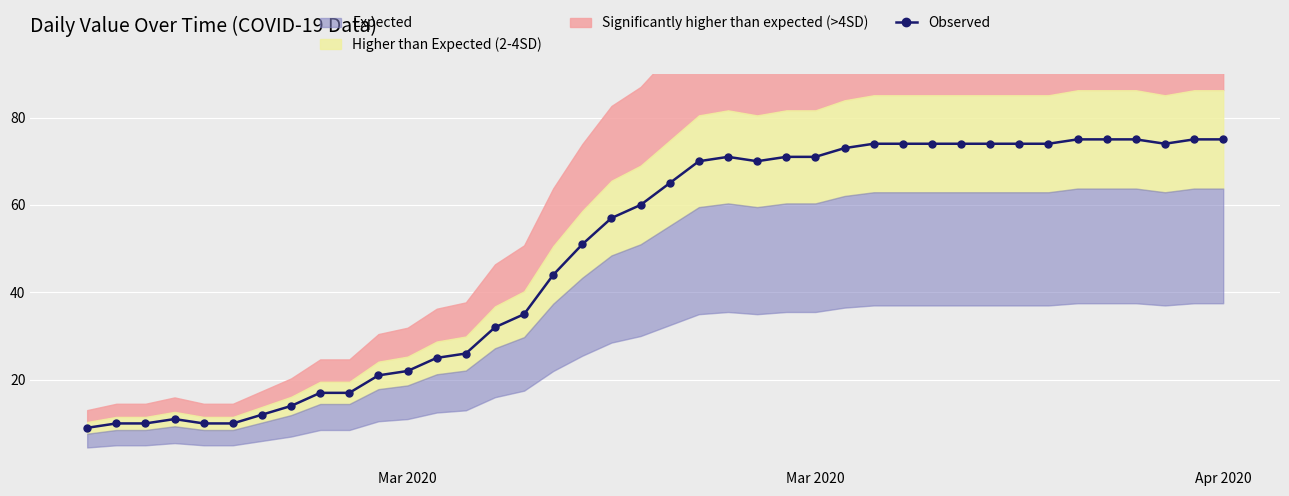

The value at Apr 2020 is 75. True or false?

True